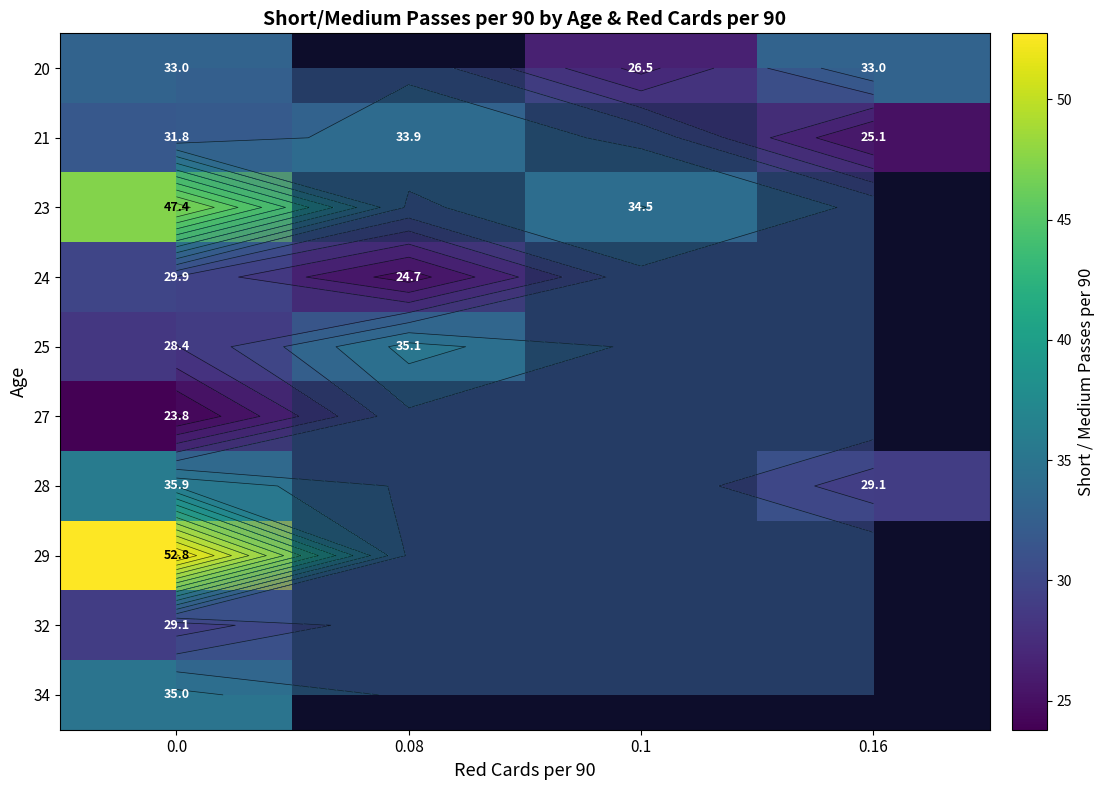

What is the smallest value displayed?

23.8